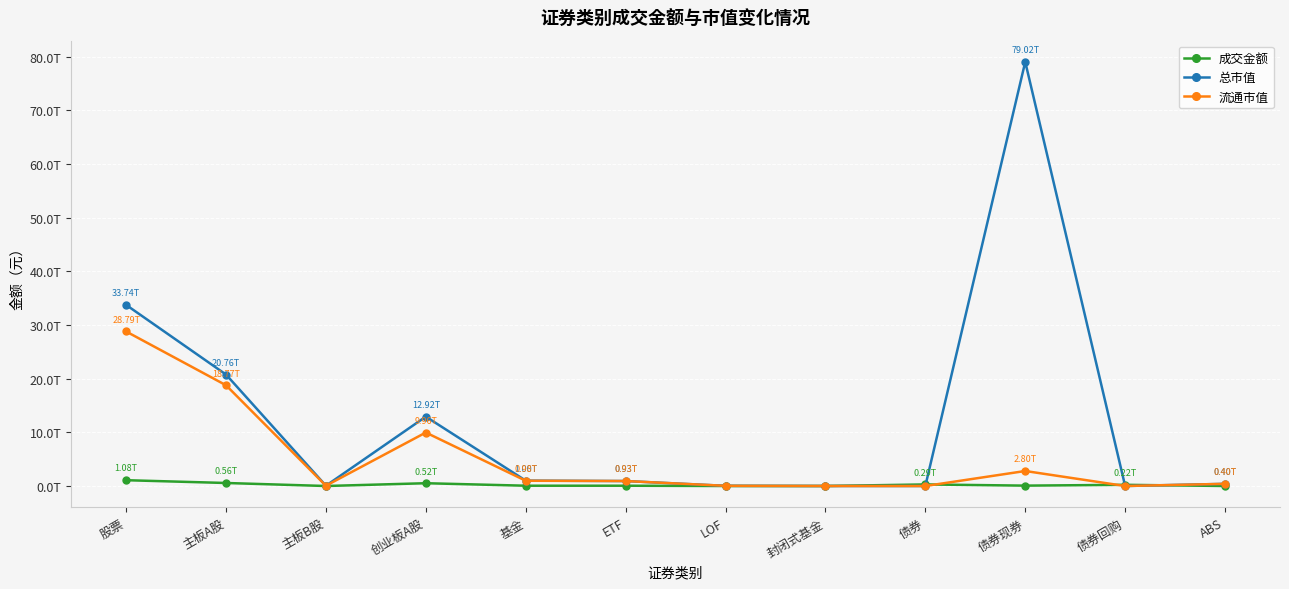

Reading left to right, list all the values displayed in this chart.

成交金额: 股票=1081076259812.7	主板A股=562111872043.5	主板B股=158777086.4	创业板A股=518805610682.7	基金=54137846256.7	ETF=53403763641.9	LOF=521697320.3	封闭式基金=8262899.2	债券=293309316349.1	债券现券=70055203930.5	债券回购=222359403140.4	ABS=894709278.1
总市值: 股票=33742201547879.2	主板A股=20764950536968.3	主板B股=52778549936.7	创业板A股=12924472460974.2	基金=1003976094686.1	ETF=925371554879.3	LOF=34090973155.8	封闭式基金=1649258112.6	债券=0.0	债券现券=79017111715028.2	债券回购=0.0	ABS=402287584908.7
流通市值: 股票=28789314813600.7	主板A股=18772822524894.6	主板B股=52630584887.7	创业板A股=9963861703818.4	基金=980922795195.5	ETF=925371554879.3	LOF=34090973155.8	封闭式基金=1649258112.6	债券=0.0	债券现券=2795040303265.9	债券回购=0.0	ABS=402287584908.7